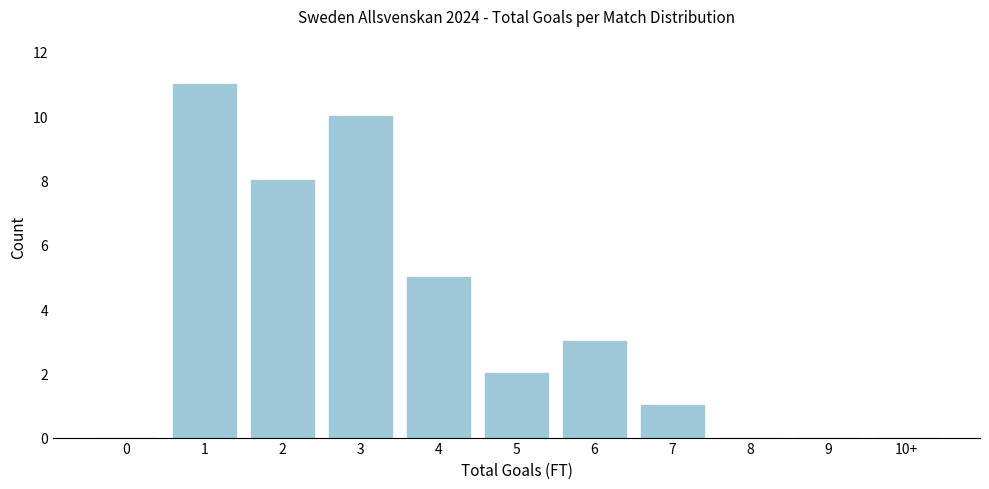

Reading right to left, extract all data points from this chart.

10+=0	9=0	8=0	7=1	6=3	5=2	4=5	3=10	2=8	1=11	0=0